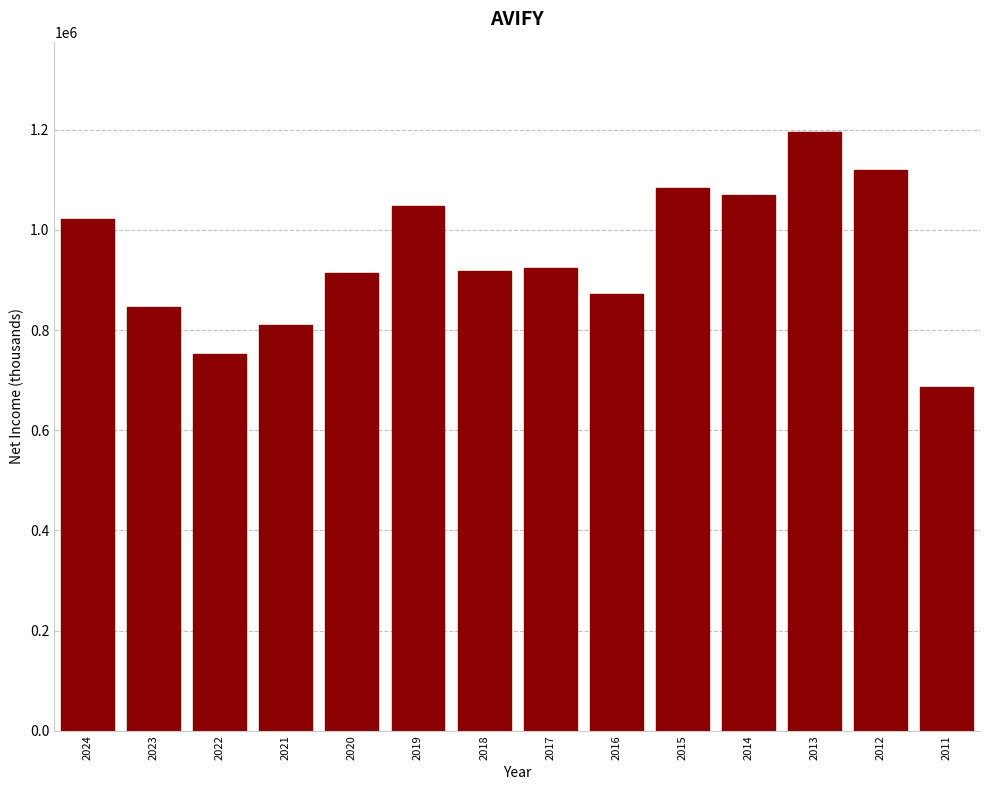

What is the value of the 5th bar from the left?

913900